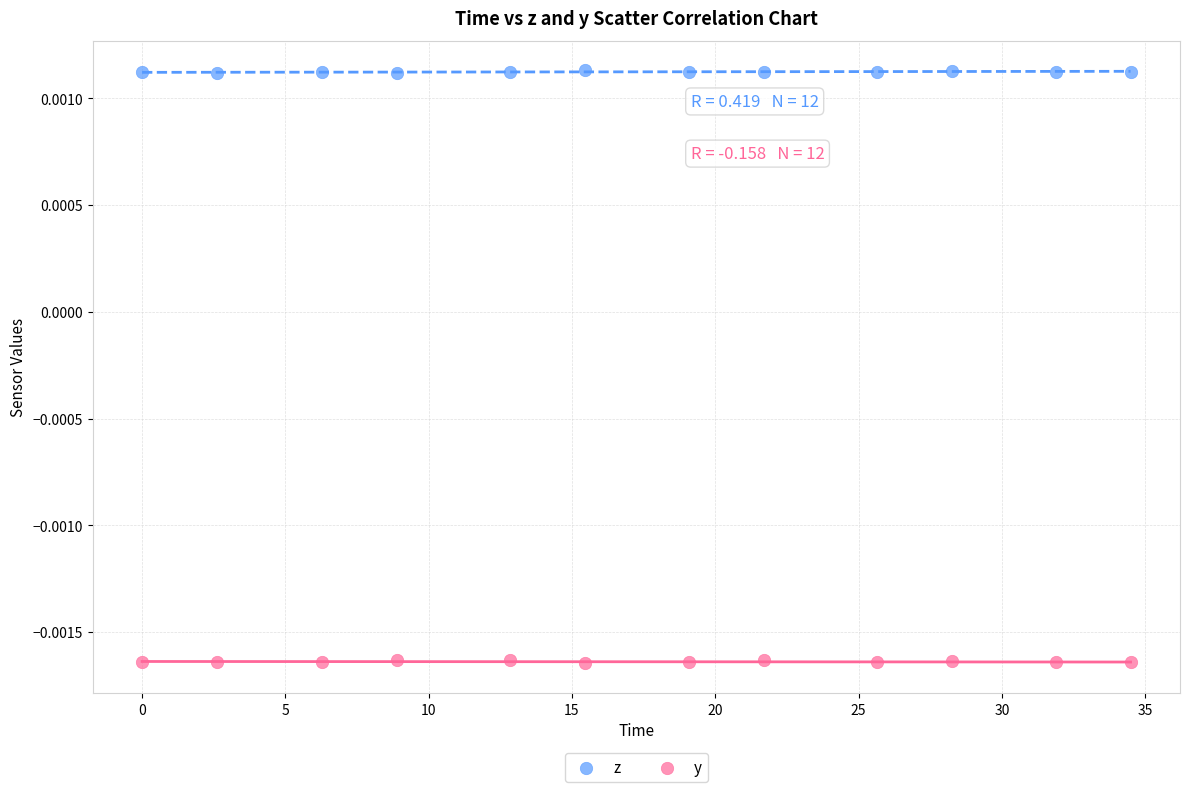

Which series contains the highest Y value?

z